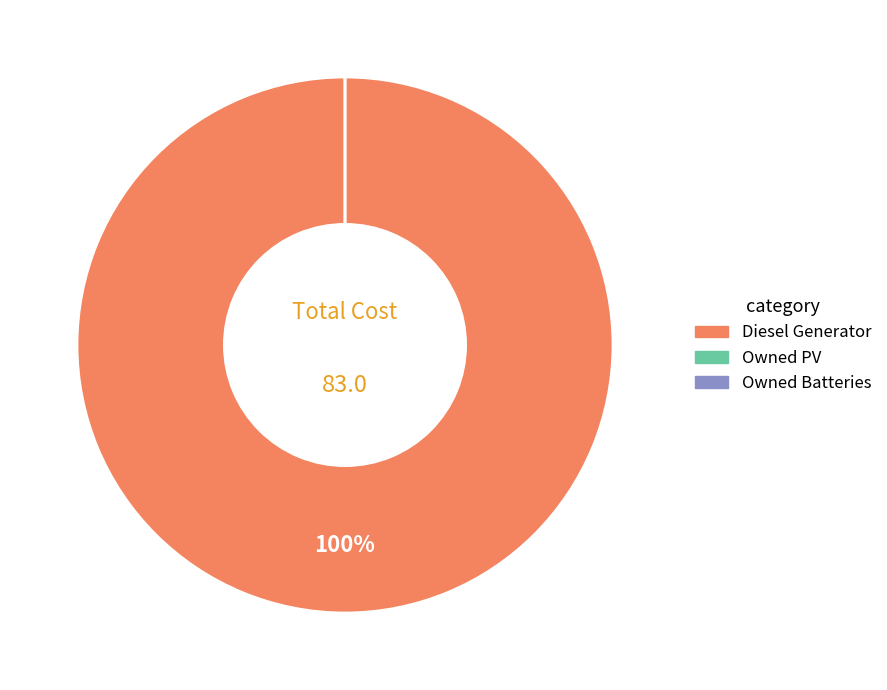

Is it true that Diesel Generator is 99% of the pie?

False